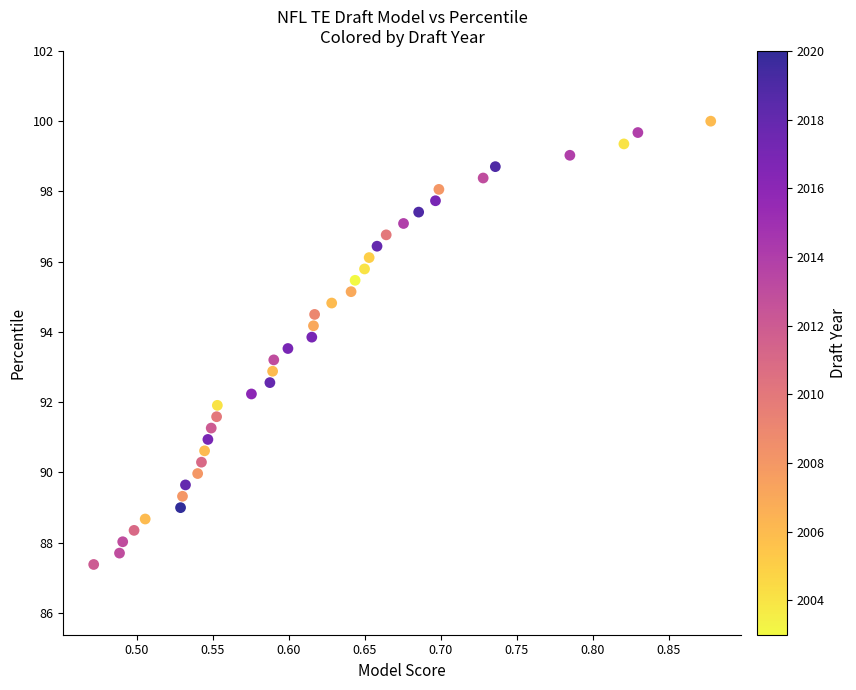

What is the range of X values (max minus min)?

0.4